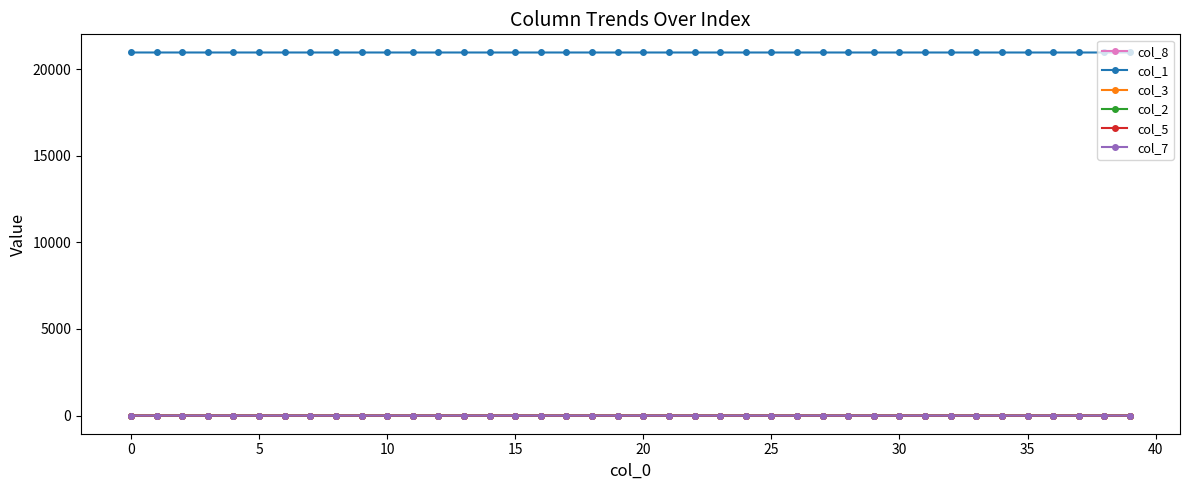

What is the maximum value shown in the chart?

20967.0